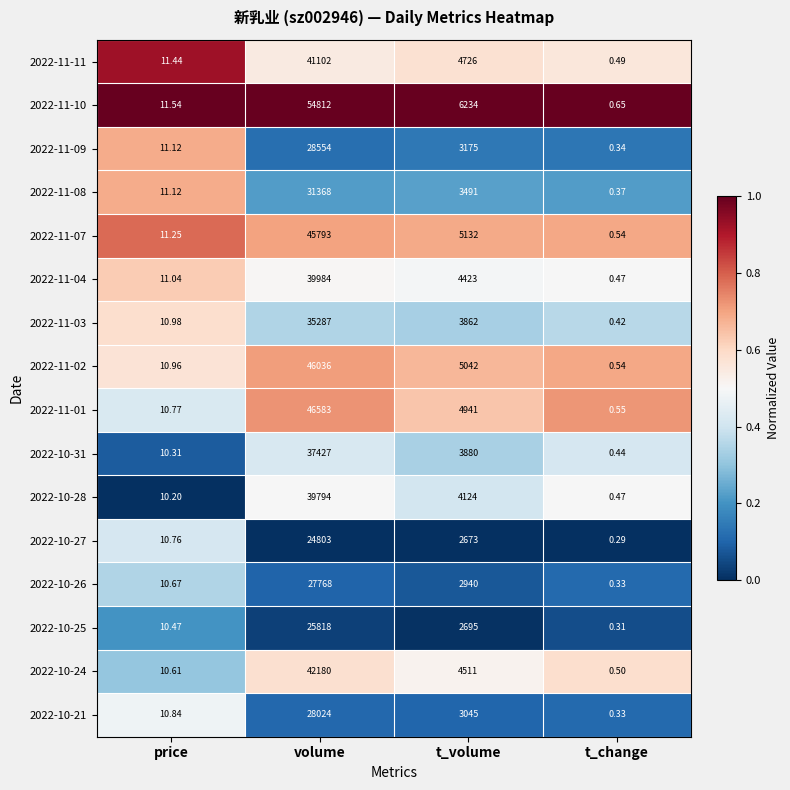

Which series has the largest total across all categories?

2022-11-10